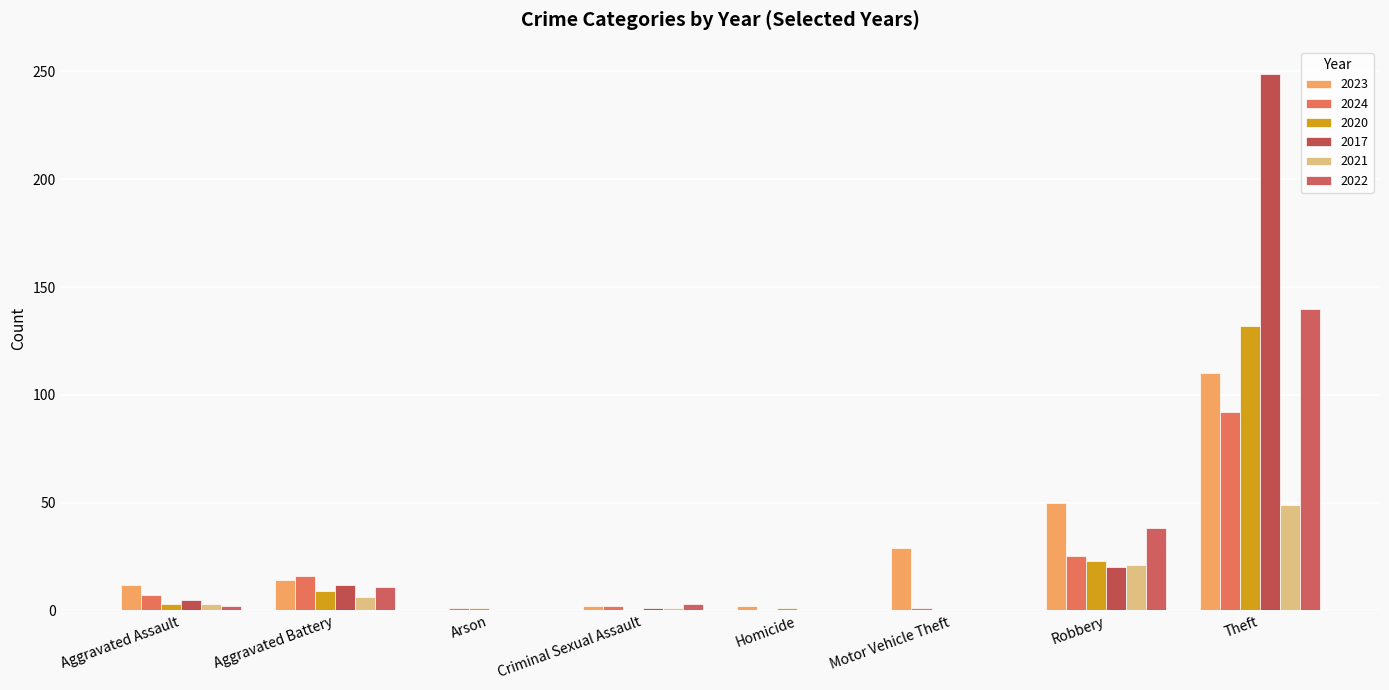

At which category is the sum across all series the highest?

Theft